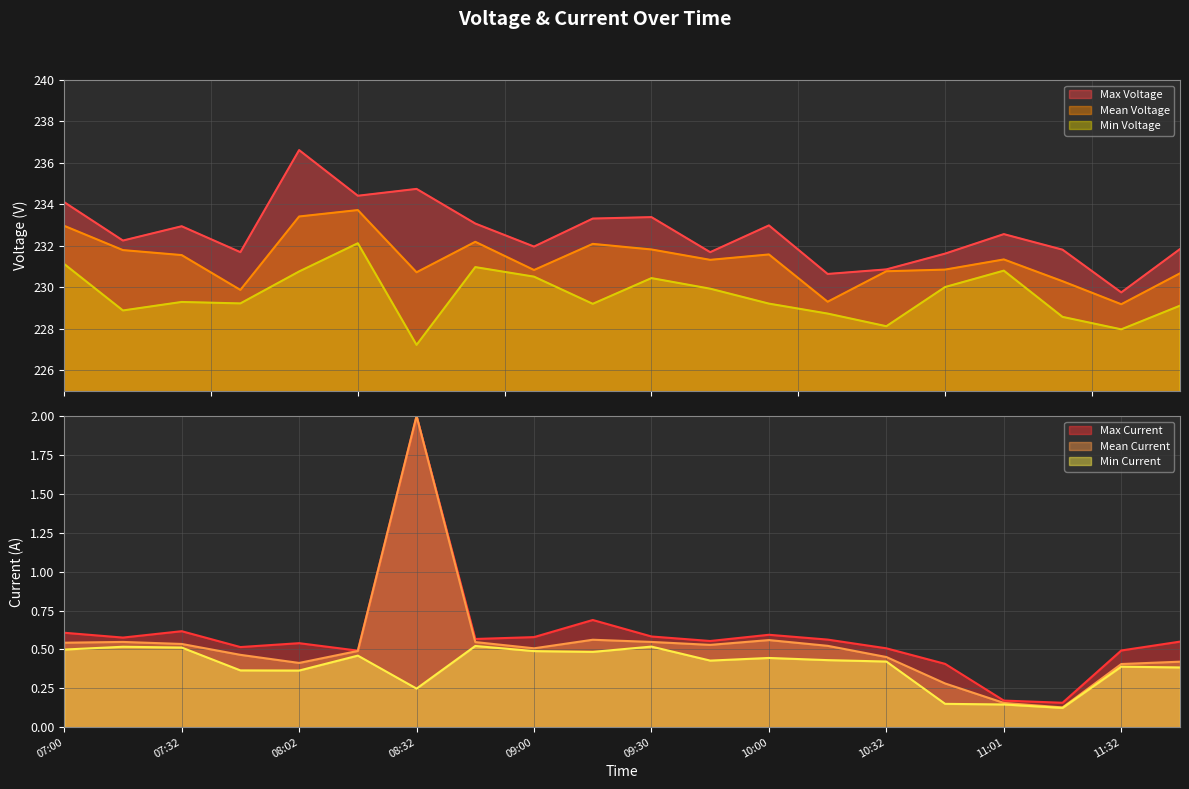

How many data points does each series have?

20